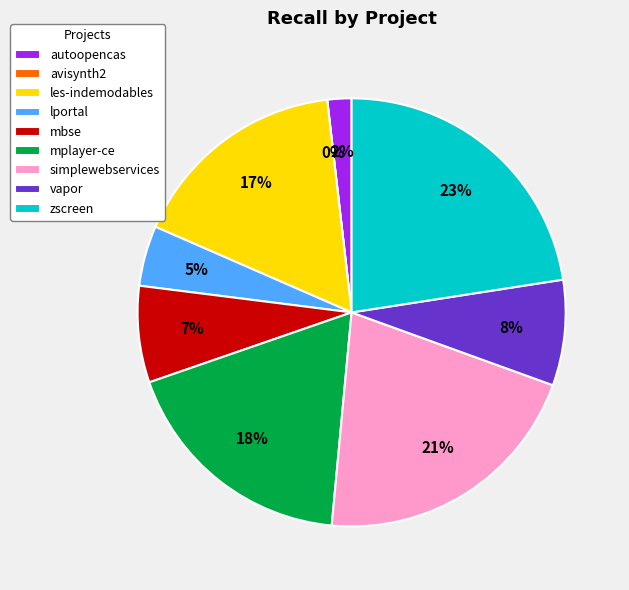

Is there a majority slice in this chart?

No